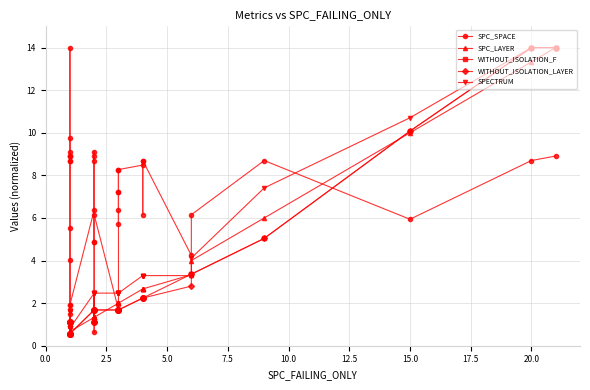

True or false: SPC_LAYER has more than 0 points higher than both neighbors.

False